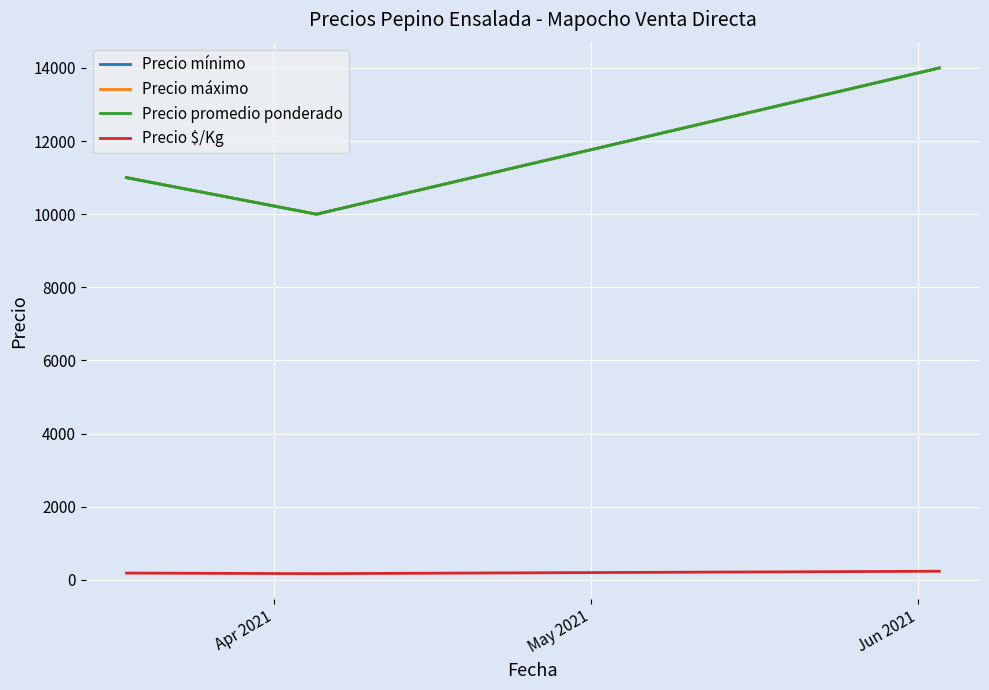

Count the Precio máximo values in the range 10000 to 14000.

3